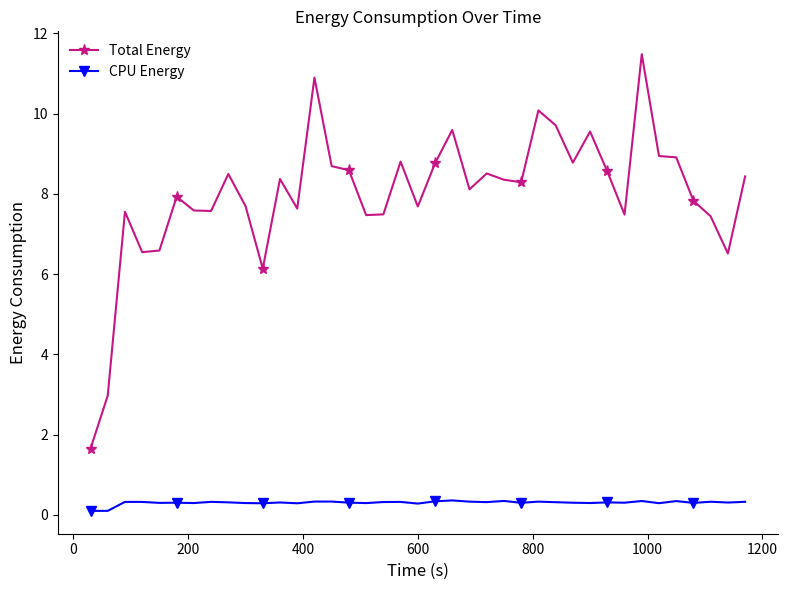

How many categories are shown in the chart?

39